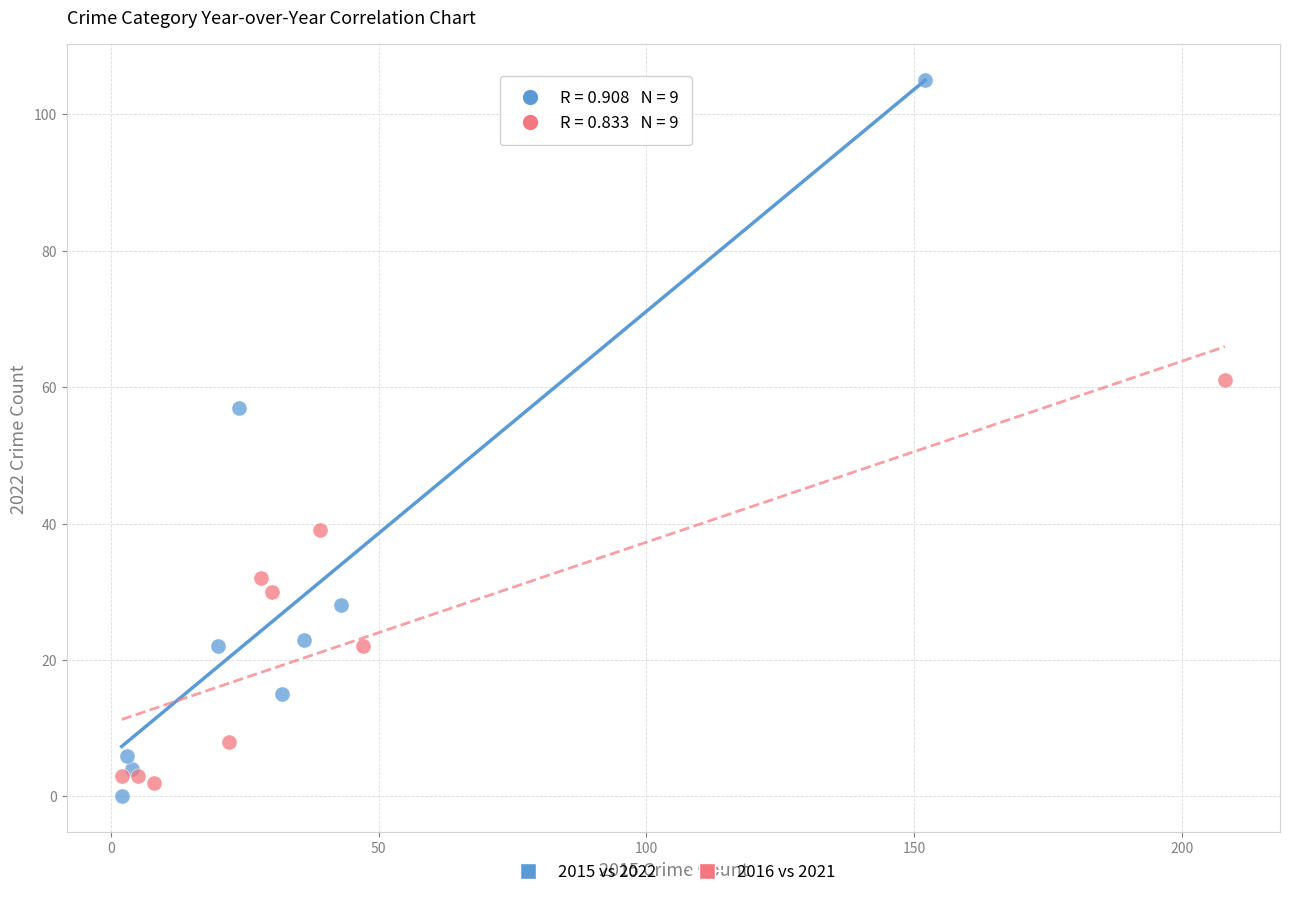

Which series reaches the maximum Y coordinate?

2015 vs 2022